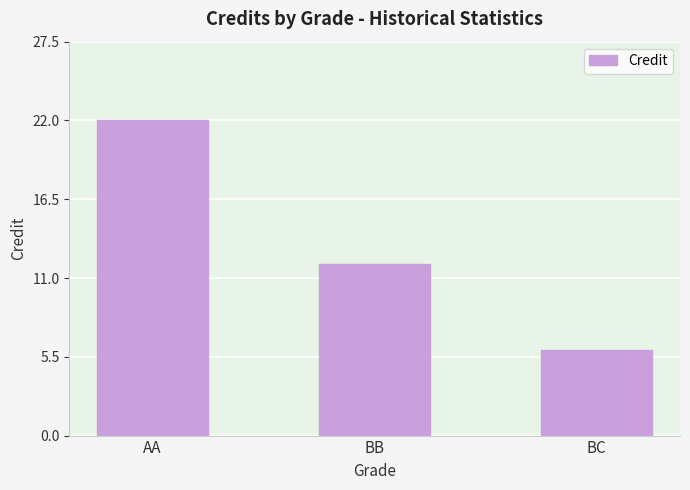

How many data points does each series have?

3